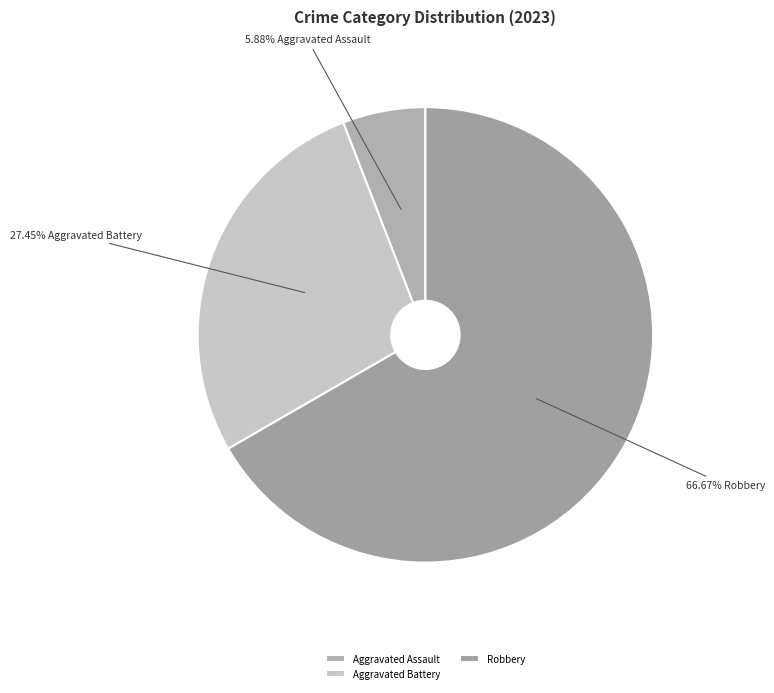

How many slices are in this pie chart?

3